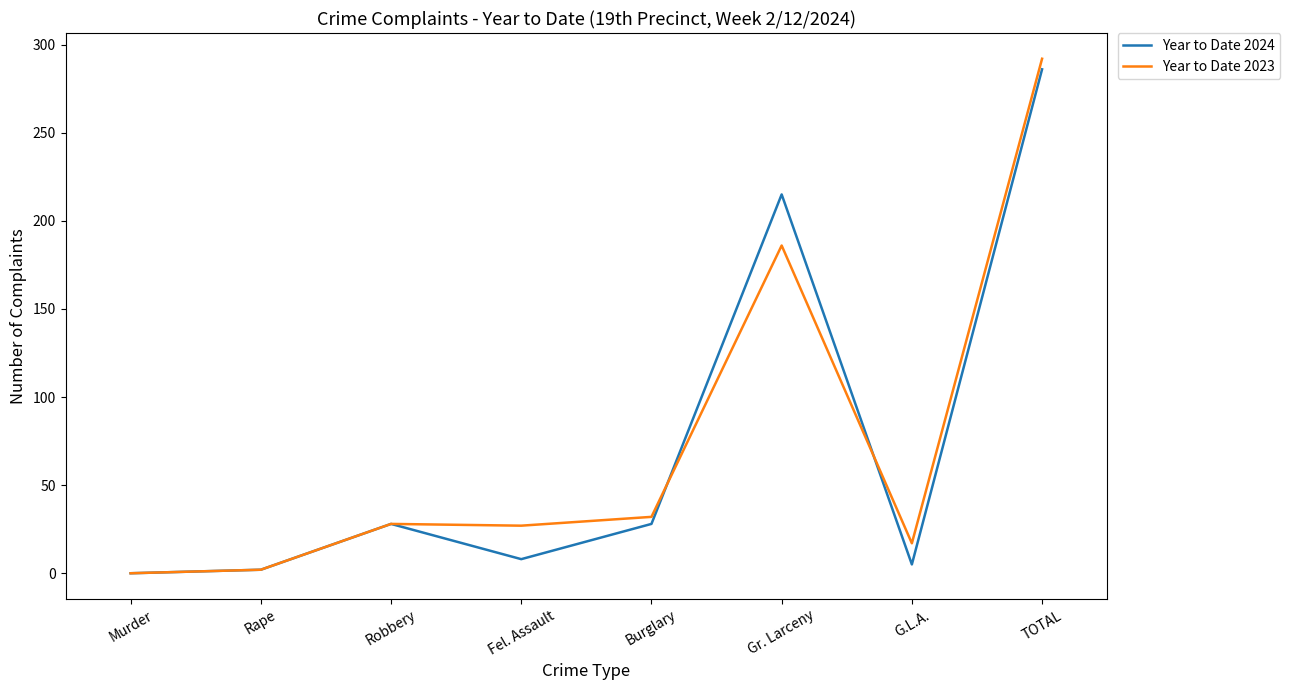

What are all the series names shown in the legend?

Year to Date 2024, Year to Date 2023